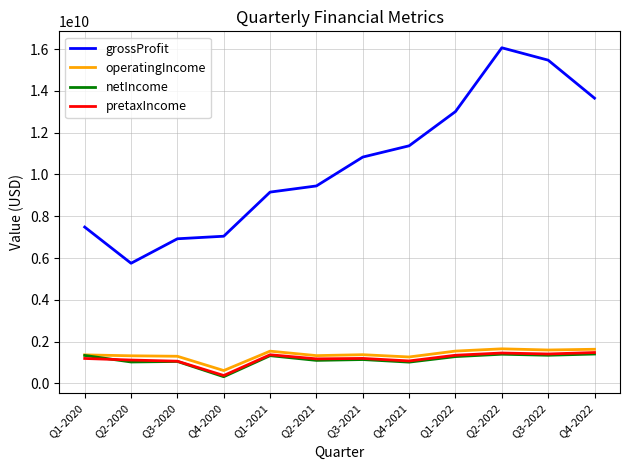

True or false: grossProfit and operatingIncome cross at least once.

False